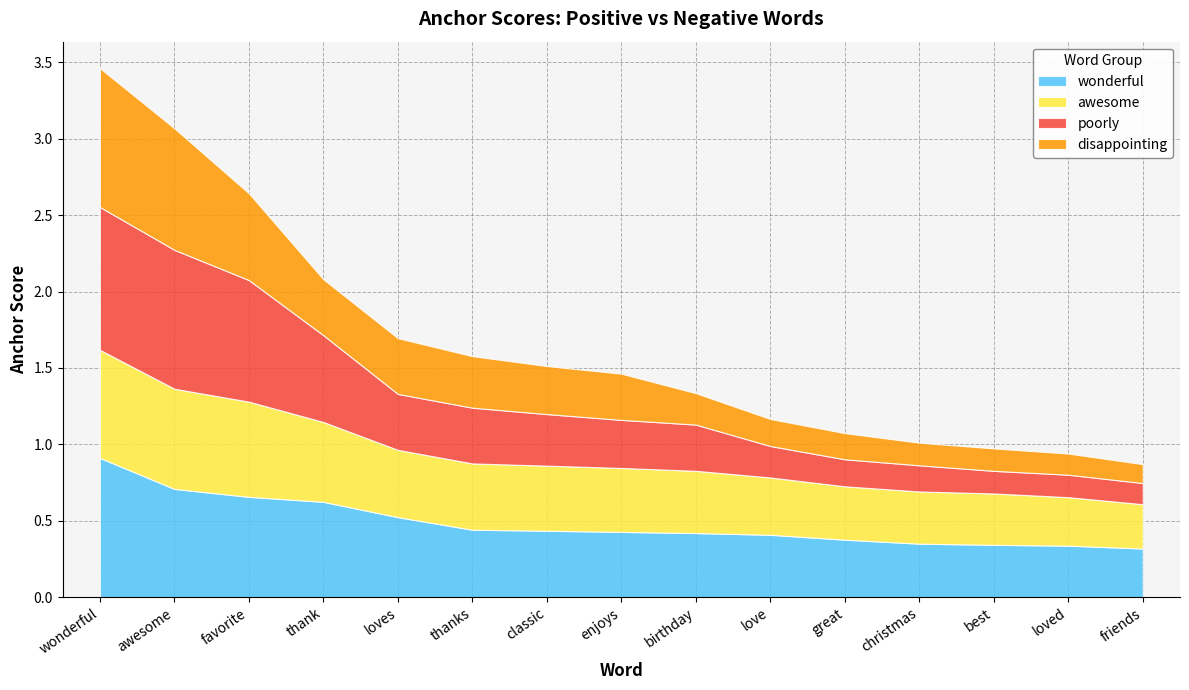

Where do poorly and awesome first cross each other?

thank and loves